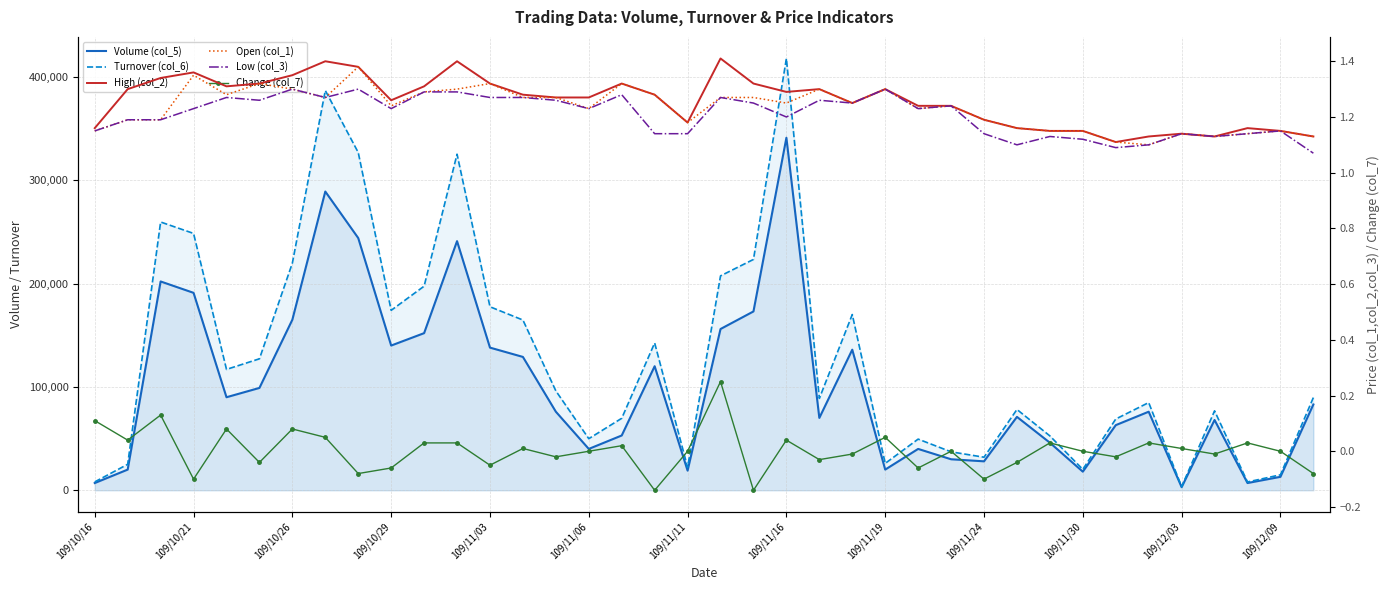

Reading left to right, list all the values displayed in this chart.

Volume (col_5): 7000.0	20000.0	202000.0	191000.0	90000.0	99000.0	165000.0	289000.0	244000.0	140000.0	152000.0	241000.0	138000.0	129000.0	76000.0	40000.0	53000.0	120000.0	19000.0	156000.0	173000.0	341000.0	70000.0	136000.0	20000.0	40000.0	30000.0	28000.0	71000.0	46000.0	18000.0	63000.0	76000.0	3000.0	68000.0	7000.0	13000.0	83000.0
Turnover (col_6): 8100.0	25150.0	259520.0	248470.0	116930.0	127190.0	219800.0	386720.0	326750.0	174080.0	197440.0	325120.0	177530.0	164700.0	96140.0	49910.0	69640.0	142520.0	22260.0	207420.0	223320.0	417710.0	88880.0	170000.0	26000.0	49500.0	37200.0	31970.0	78160.0	52580.0	20230.0	68920.0	84830.0	3420.0	76840.0	8020.0	14950.0	89710.0
High (col_2): 1.2	1.3	1.3	1.4	1.3	1.3	1.4	1.4	1.4	1.3	1.3	1.4	1.3	1.3	1.3	1.3	1.3	1.3	1.2	1.4	1.3	1.3	1.3	1.2	1.3	1.2	1.2	1.2	1.2	1.1	1.1	1.1	1.1	1.1	1.1	1.2	1.1	1.1
Open (col_1): 1.1	1.2	1.2	1.4	1.3	1.3	1.3	1.3	1.4	1.2	1.3	1.3	1.3	1.3	1.3	1.2	1.3	1.3	1.2	1.3	1.3	1.2	1.3	1.2	1.3	1.2	1.2	1.2	1.2	1.1	1.1	1.1	1.1	1.1	1.1	1.1	1.1	1.1
Low (col_3): 1.1	1.2	1.2	1.2	1.3	1.3	1.3	1.3	1.3	1.2	1.3	1.3	1.3	1.3	1.3	1.2	1.3	1.1	1.1	1.3	1.2	1.2	1.3	1.2	1.3	1.2	1.2	1.1	1.1	1.1	1.1	1.1	1.1	1.1	1.1	1.1	1.1	1.1
Change (col_7): 0.1	0.0	0.1	-0.1	0.1	-0.0	0.1	0.1	-0.1	-0.1	0.0	0.0	-0.1	0.0	-0.0	0.0	0.0	-0.1	0.0	0.2	-0.1	0.0	-0.0	-0.0	0.1	-0.1	0.0	-0.1	-0.0	0.0	0.0	-0.0	0.0	0.0	-0.0	0.0	0.0	-0.1